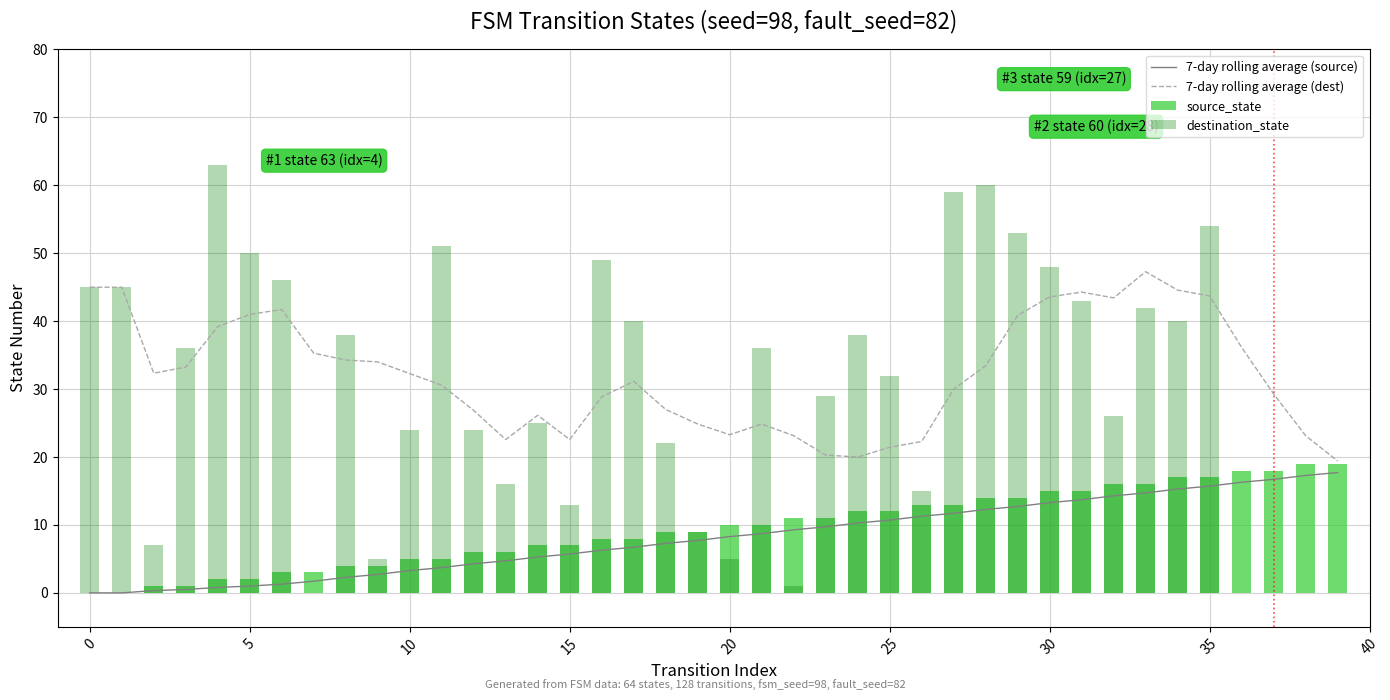

True or false: 7-day rolling average (dest) has a value of 5.4 at 20.

False